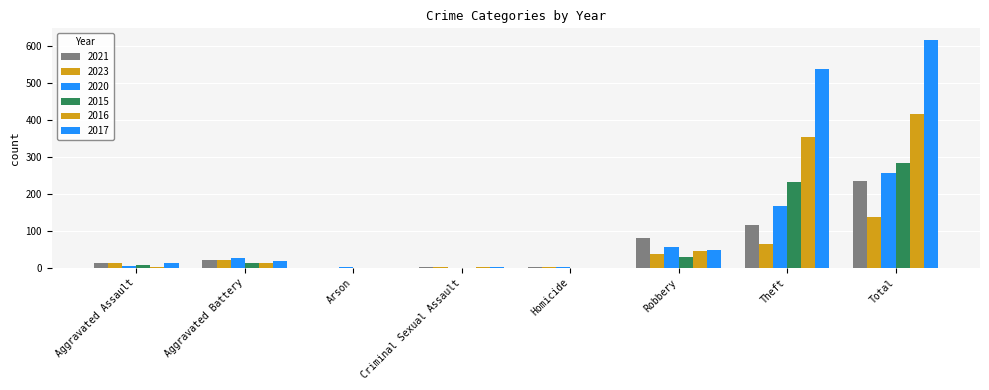

Count the number of categories in the chart.

8